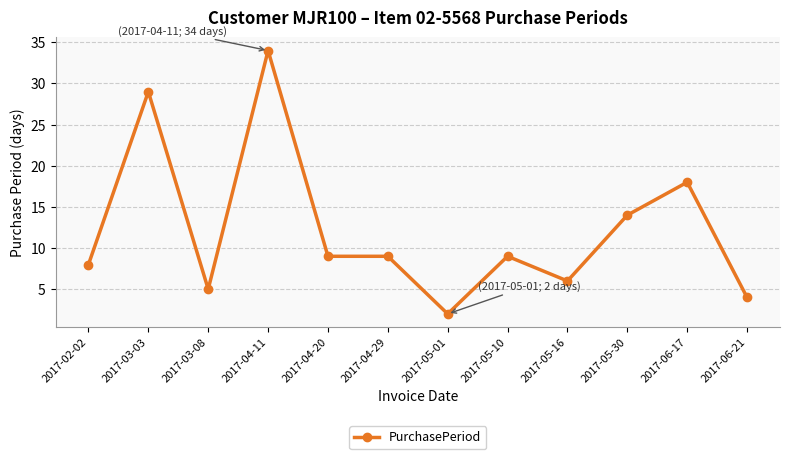

Which category has the lowest value across all series?

2017-05-01